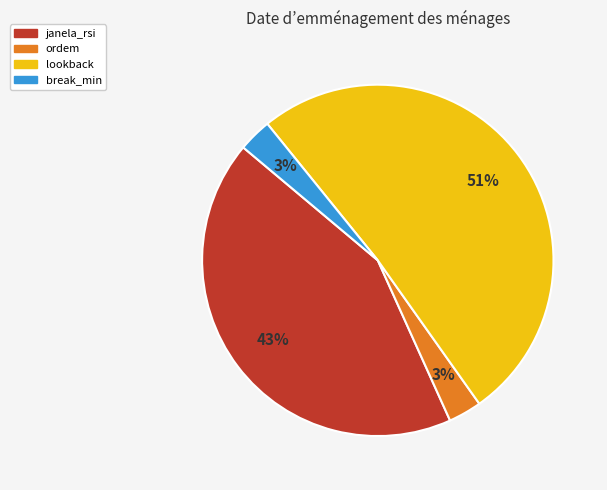

To the nearest percent, what percentage of the pie is break_min?

3%